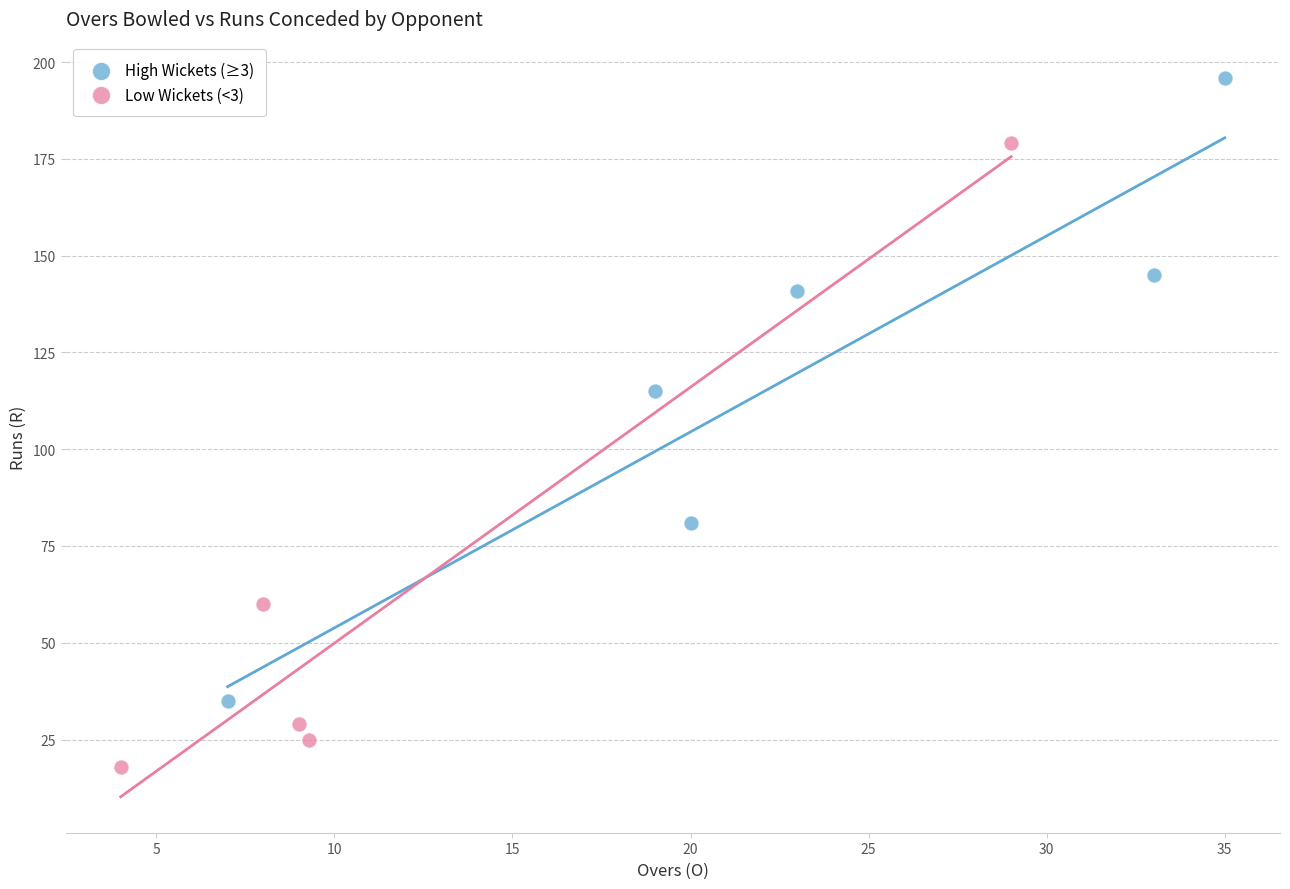

Which series contains the lowest Y value?

Low Wickets (<3)